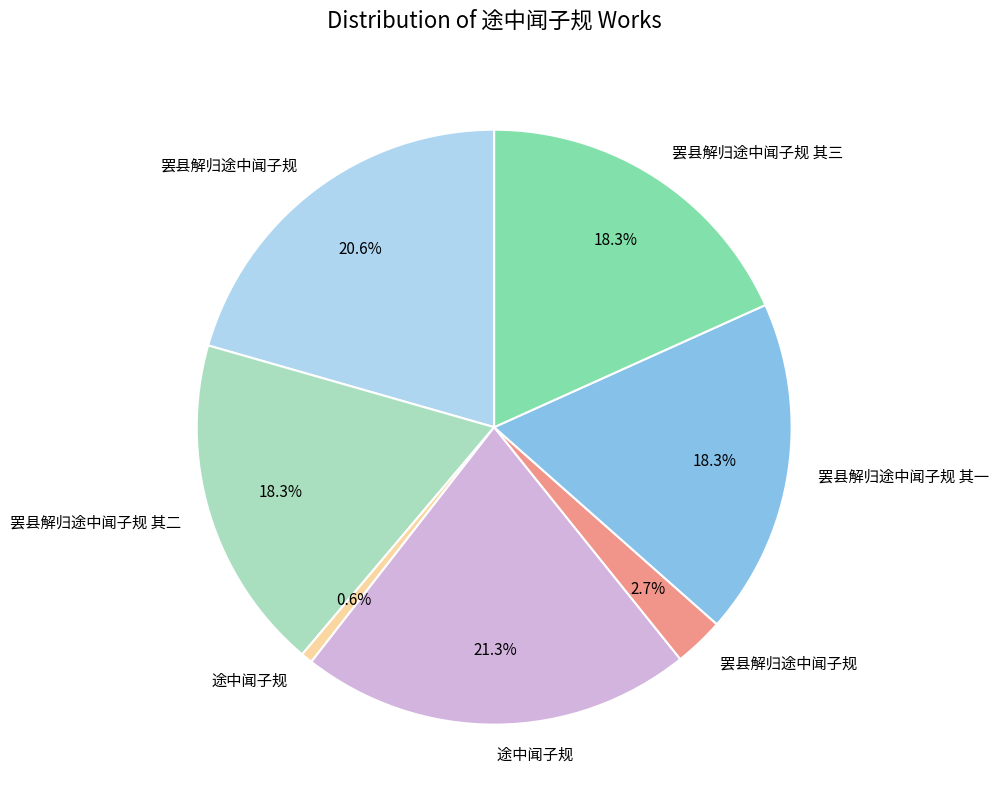

Does any single category account for the majority?

No